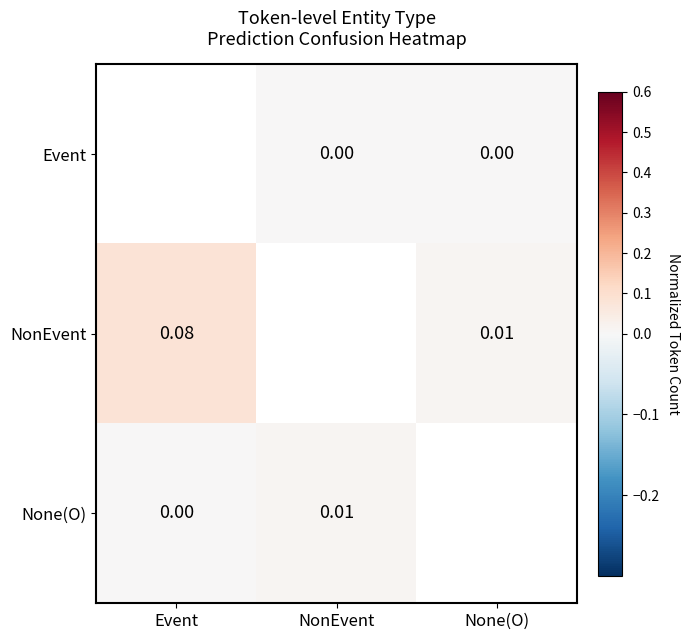

Is the value of Event at NonEvent greater than the value of NonEvent at Event?

No